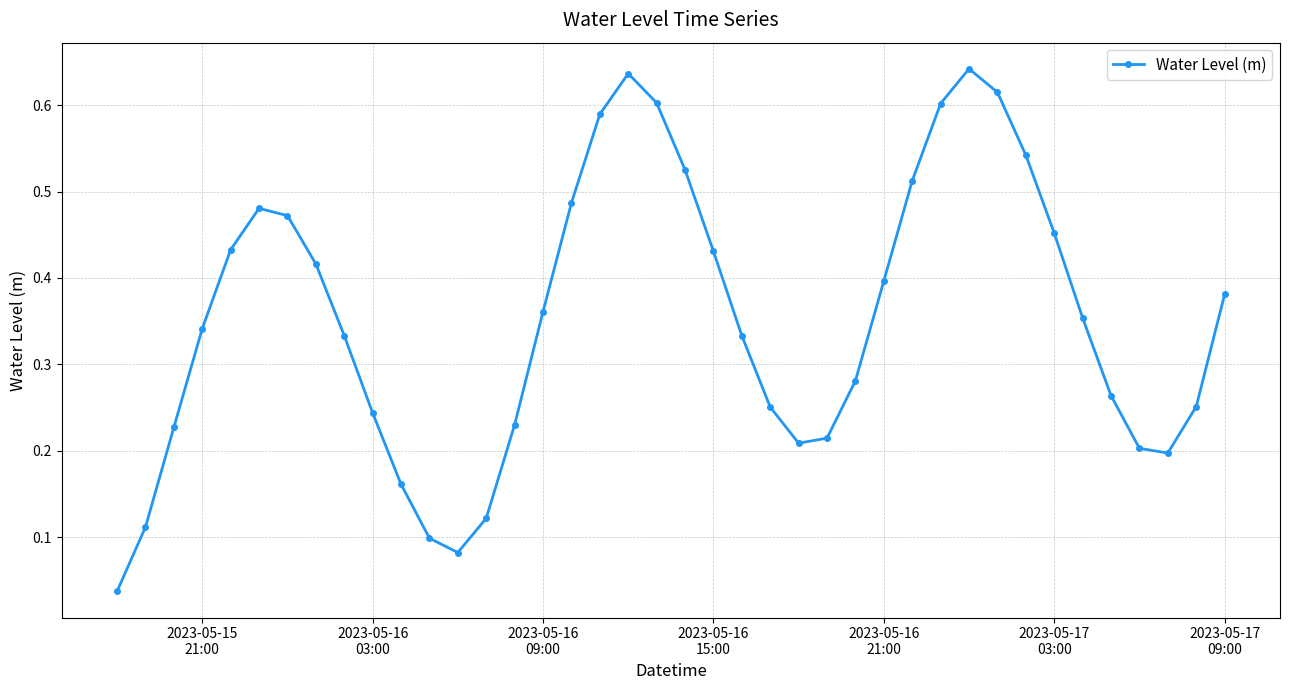

True or false: there are more than 2 points higher than both neighbors.

True